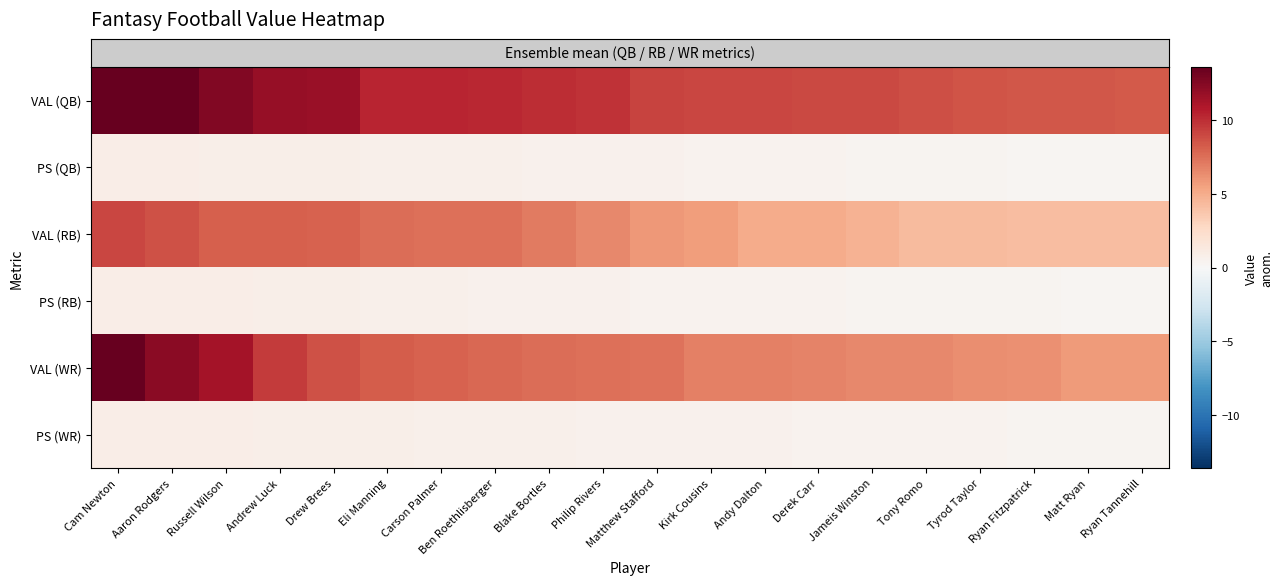

What is the total value across all series at Ryan Tannehill?

19.2